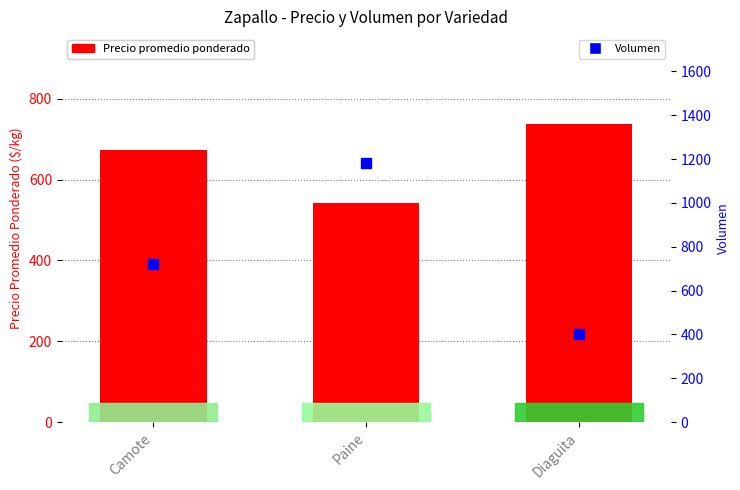

At which category is the sum across all series the highest?

Paine